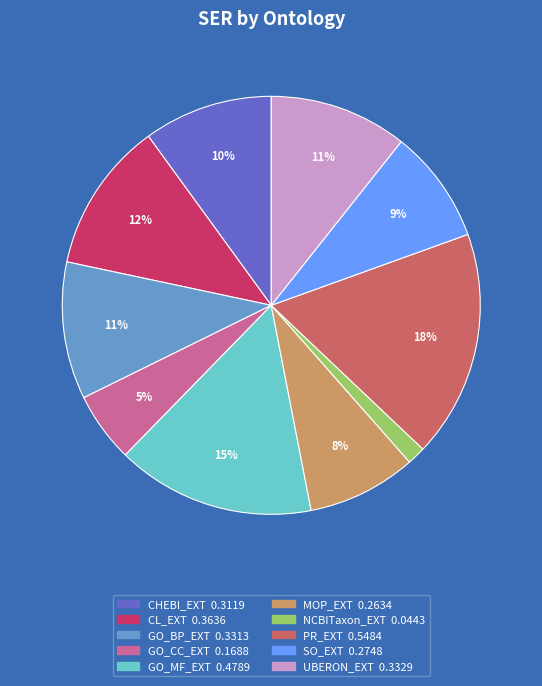

To the nearest percent, what is the average slice percentage?

10%